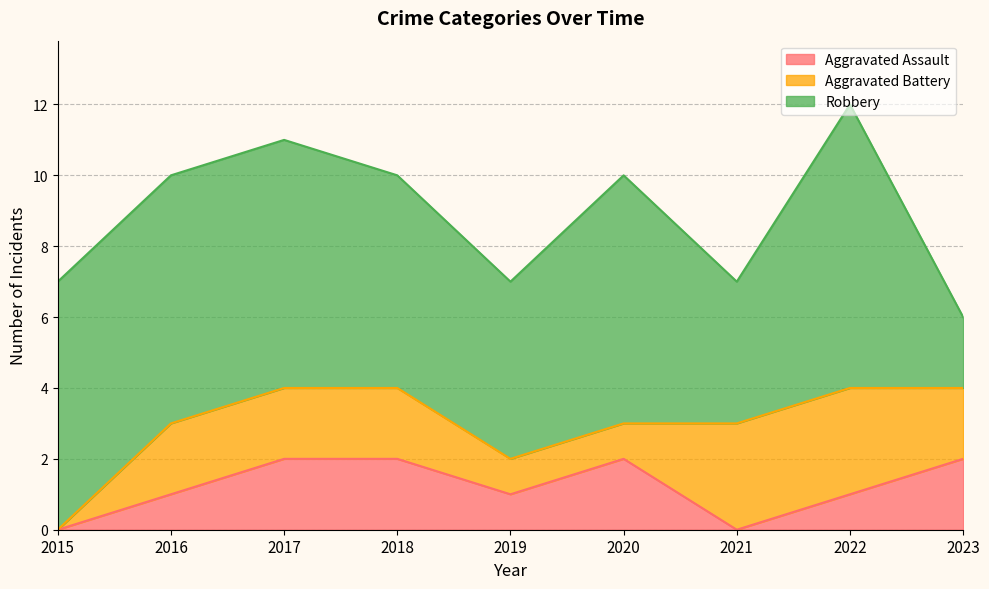

What value does the Robbery series have at 2018?

6